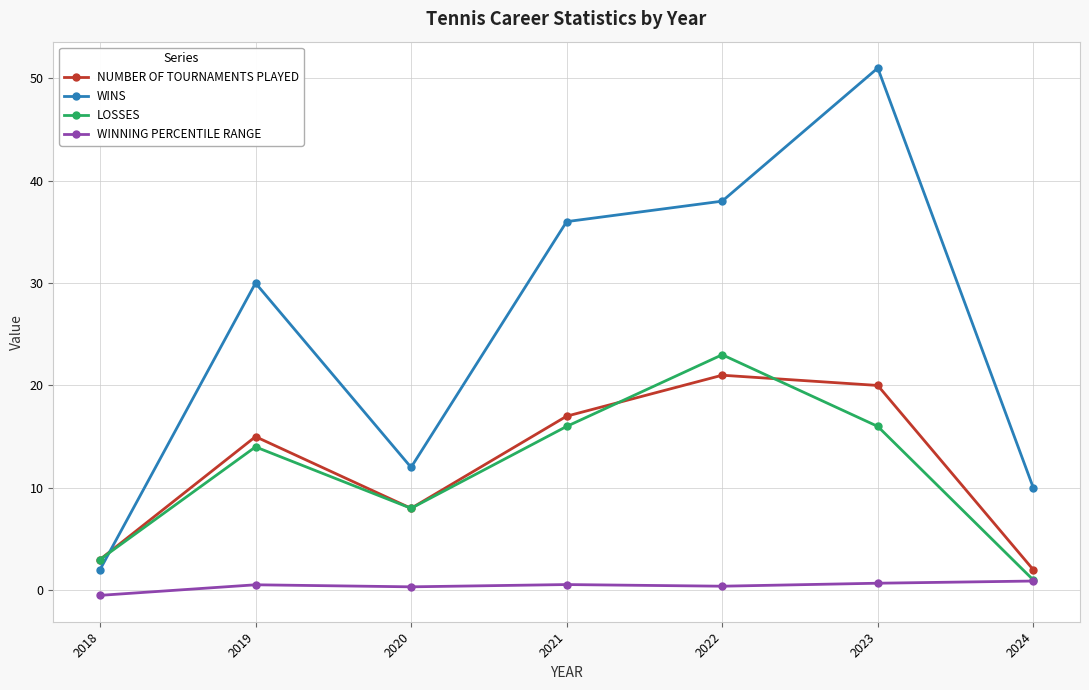

How many intersections are there between WINS and NUMBER OF TOURNAMENTS PLAYED?

1